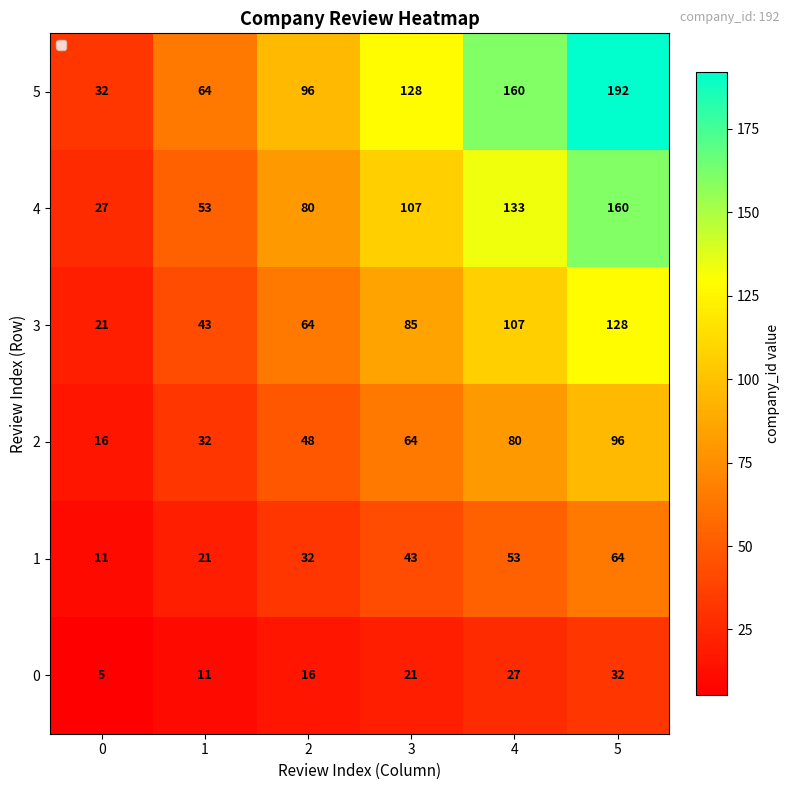

What is the total value across all series at 4?

560